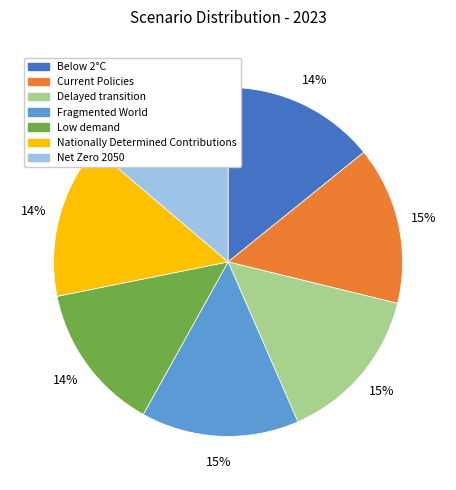

Combined, do Low demand and Net Zero 2050 account for over 50%?

No